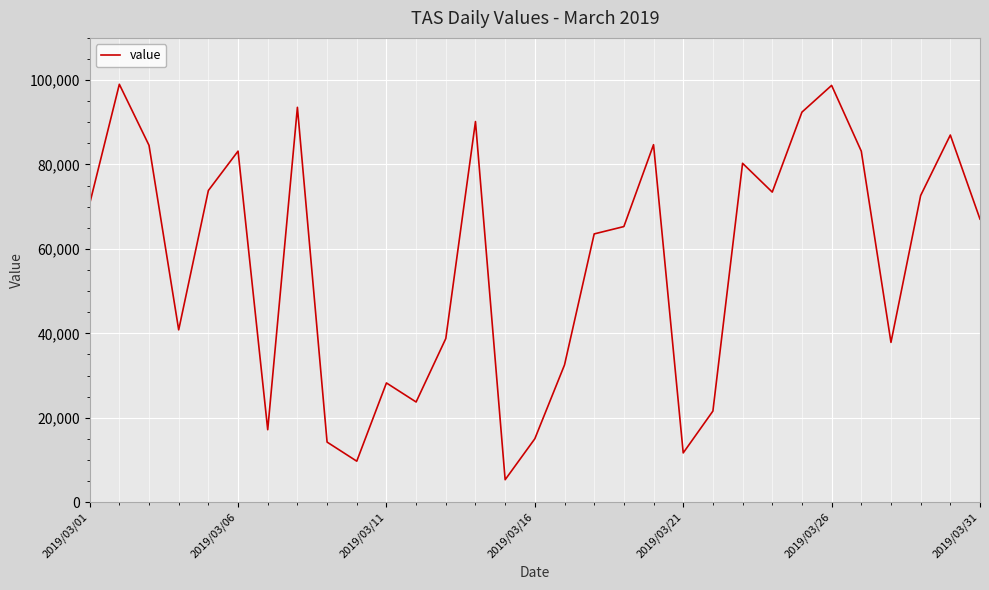

What is the minimum value shown in the chart?

5306